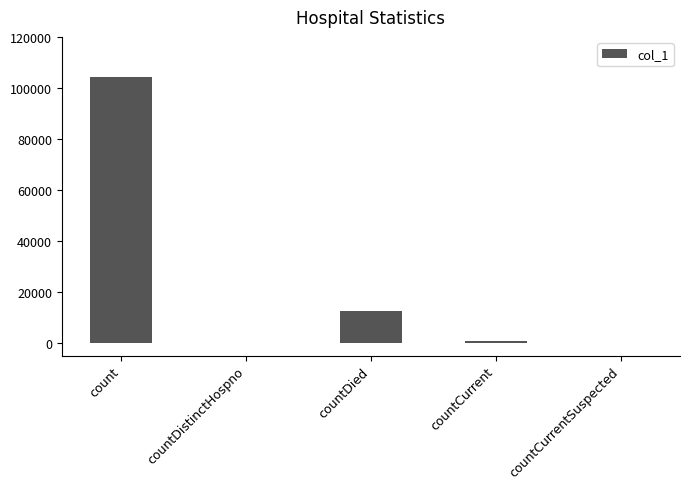

True or false: the data shows 144192 at count.

False